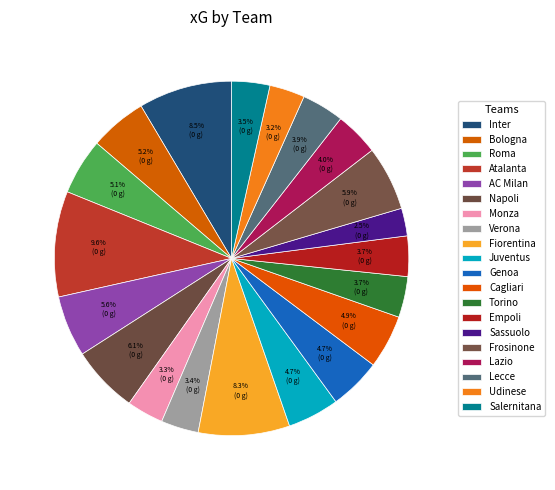

Combined, do Fiorentina and Cagliari account for over 50%?

No